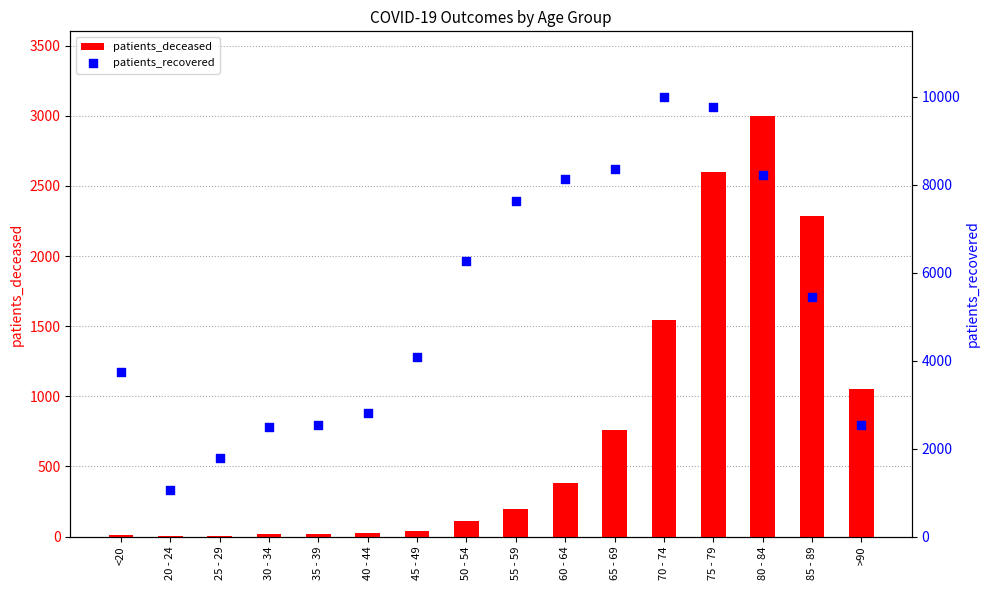

What is the total value across all series at <20?

3741